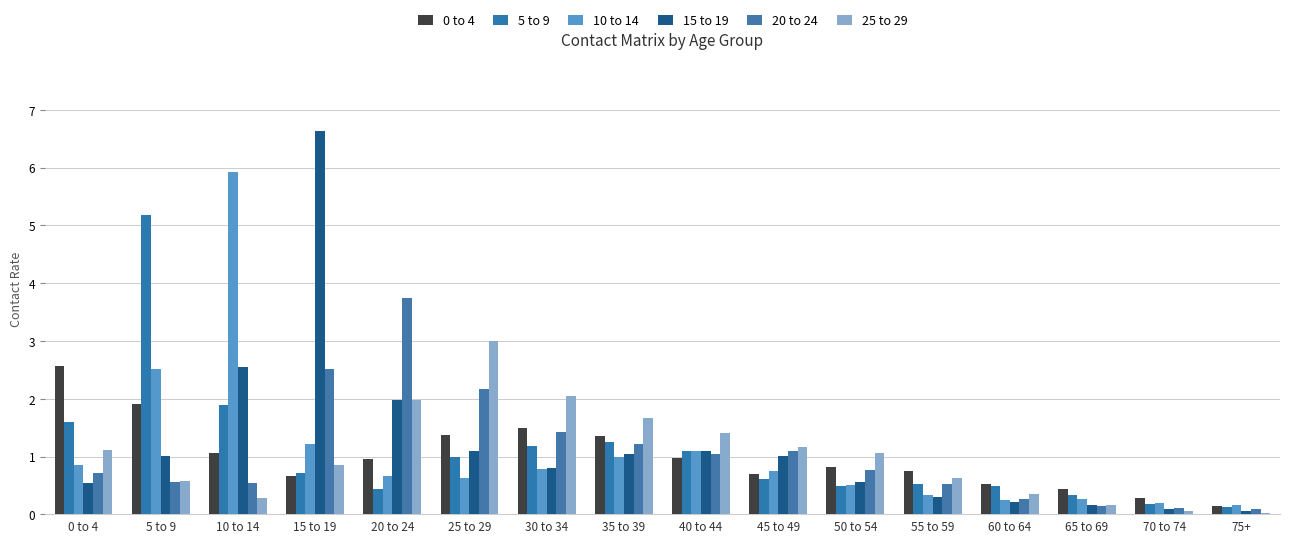

How many values in the 25 to 29 series exceed 1?

8